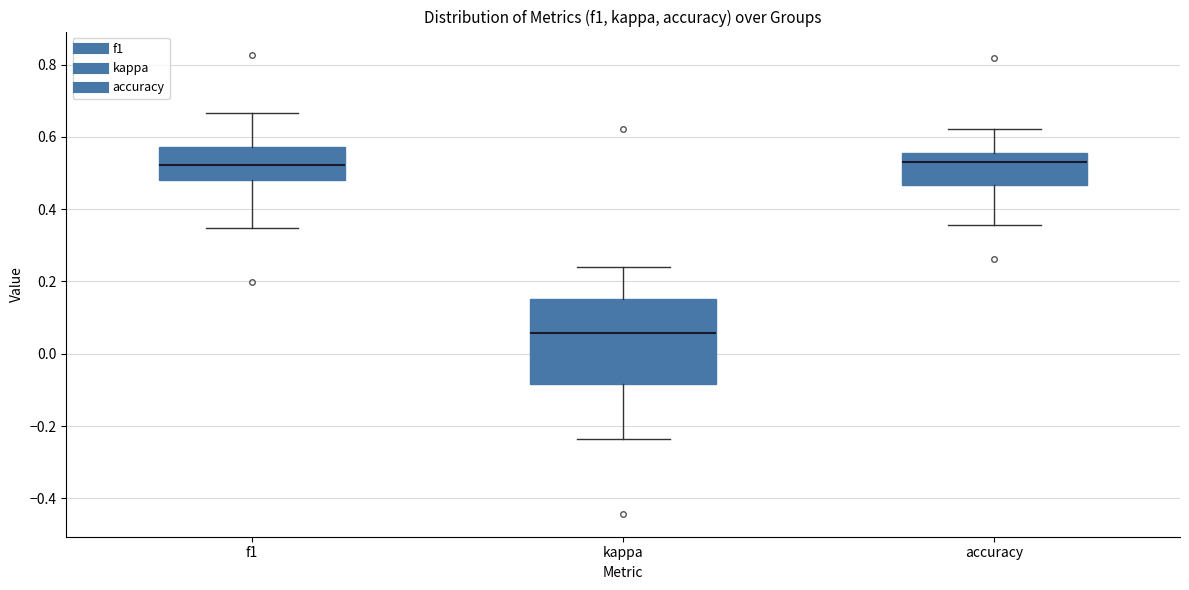

Where is the upper edge of the box for f1 on the y-axis? The values are not printed on the chart, so give them approximately, as read against the axis.

0.58